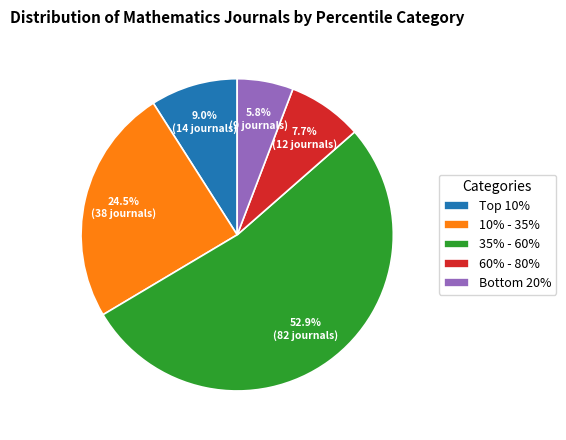

Rank the categories by value from highest to lowest.

35% - 60%, 10% - 35%, Top 10%, 60% - 80%, Bottom 20%